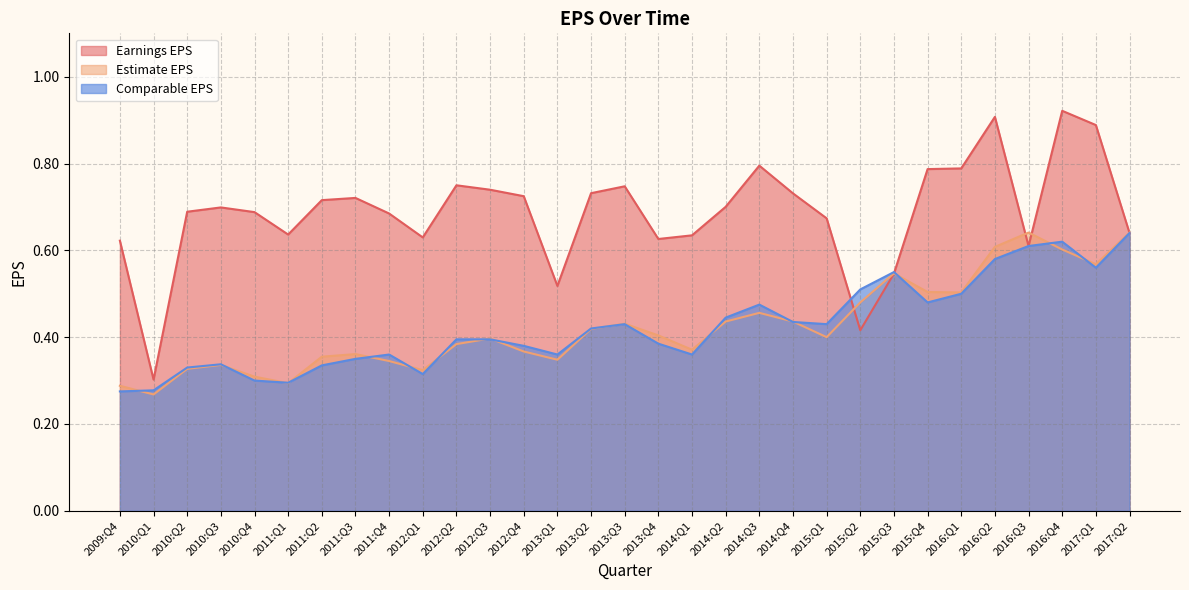

What is the difference between the maximum and minimum values in the Comparable EPS series?

0.4